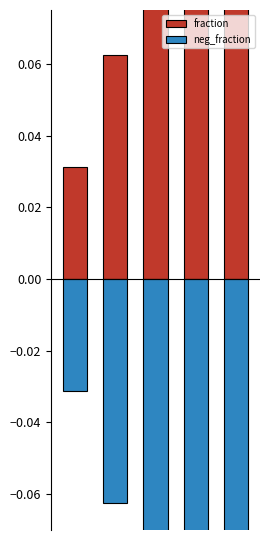

The fraction series shows 0.2 at 3. True or false?

True